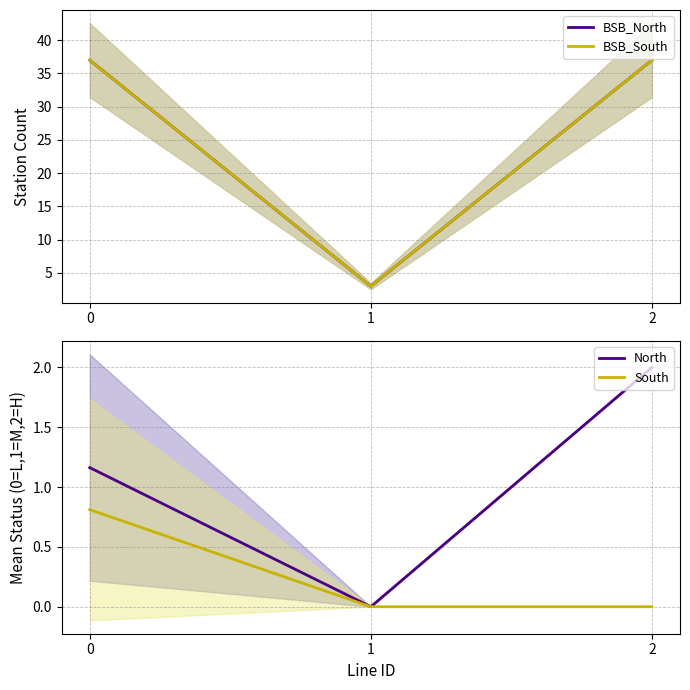

Is the value of BSB_South at 1 greater than the value of North at 2?

Yes